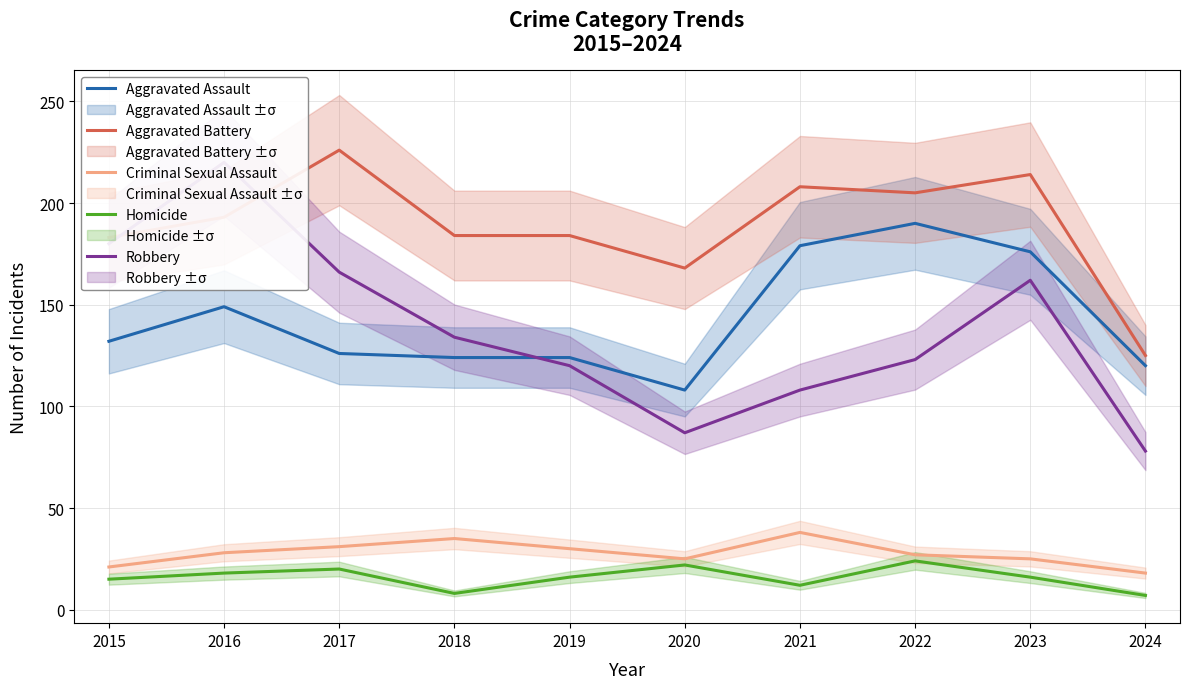

At which label is Homicide closest to 15?

2015